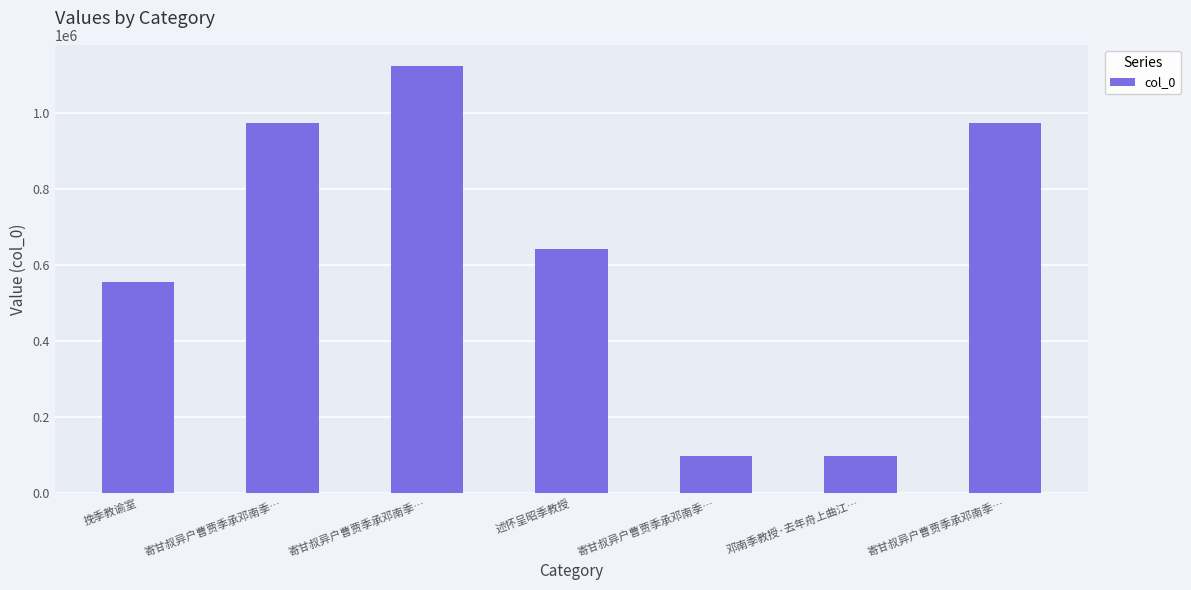

What is the ratio of the value at 述怀呈昭季教授 to the value at 挽季教谕室?

1.2